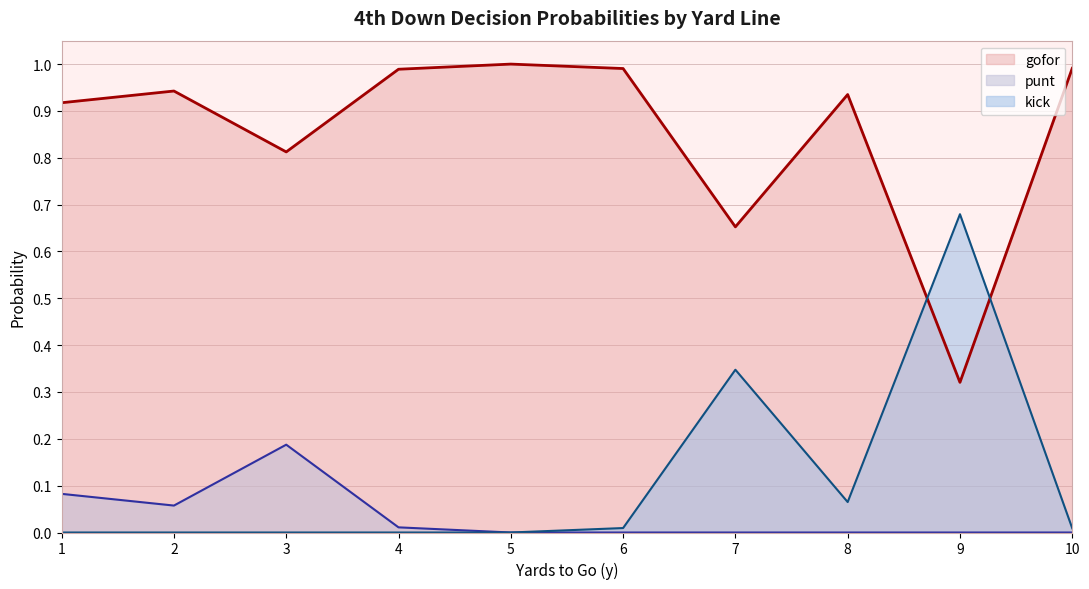

Is it true that punt equals 1.4 at 23?

False